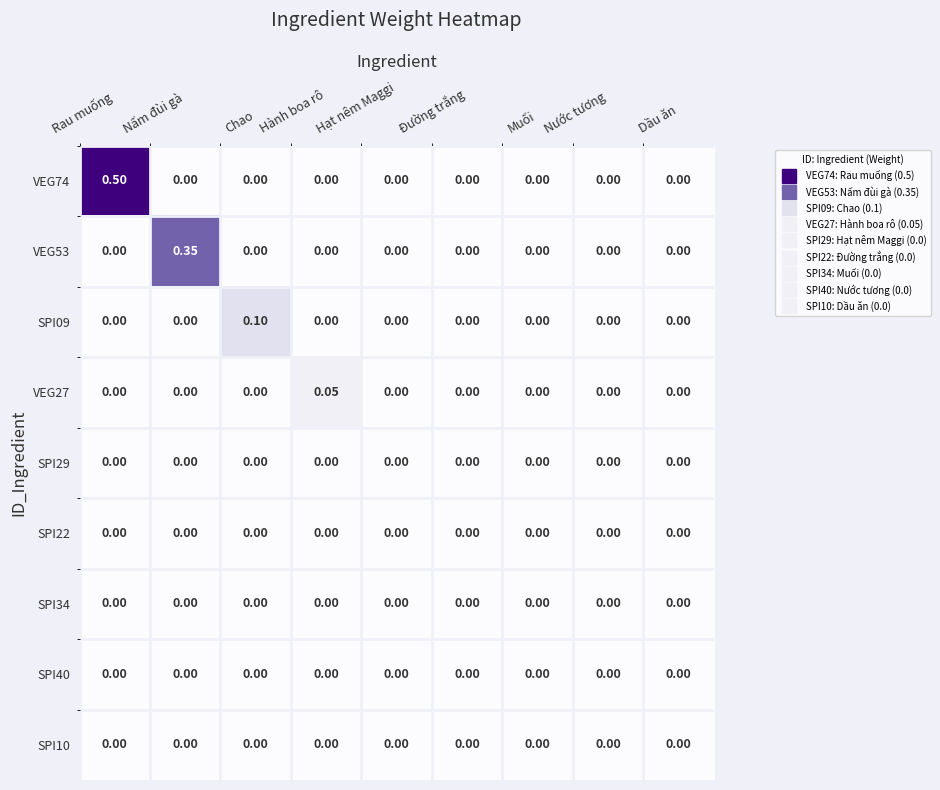

At which category does the chart reach its peak across all series?

Rau muống